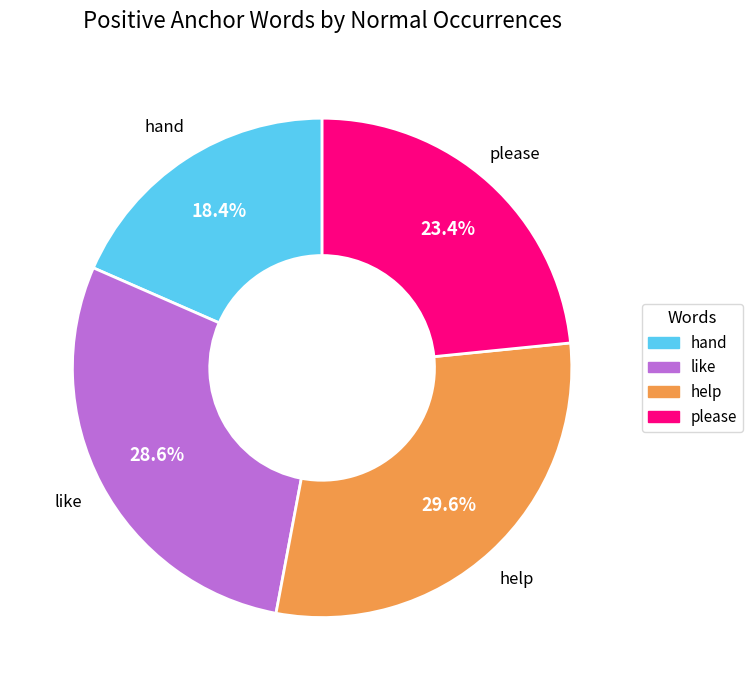

Is there any slice that represents more than half of the pie?

No